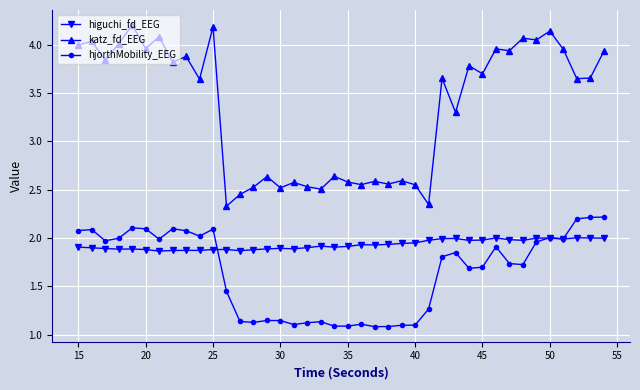

What is the greatest value displayed?

4.2